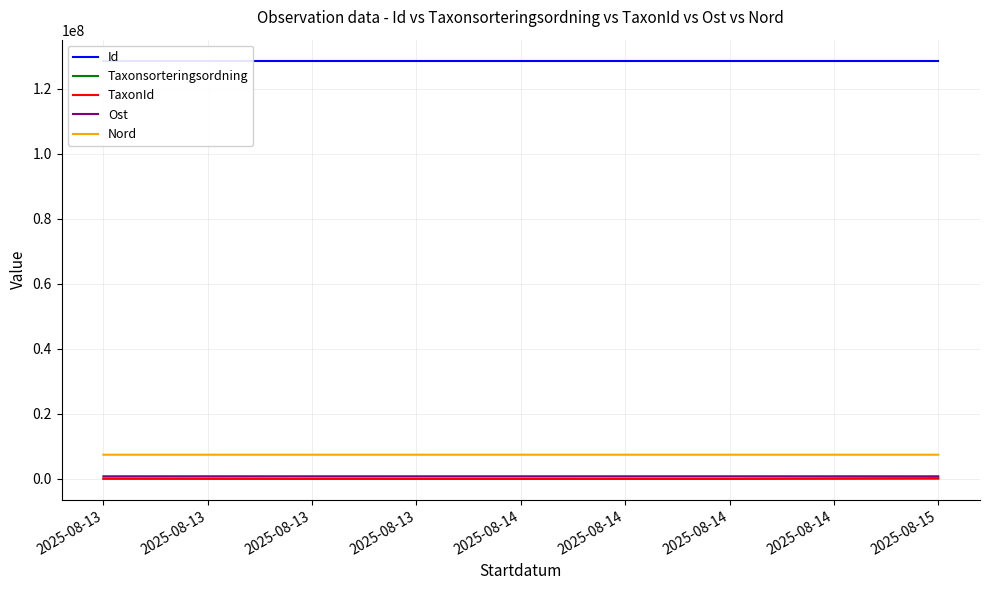

Where is Id nearest to the value 128642141?

2025-08-15